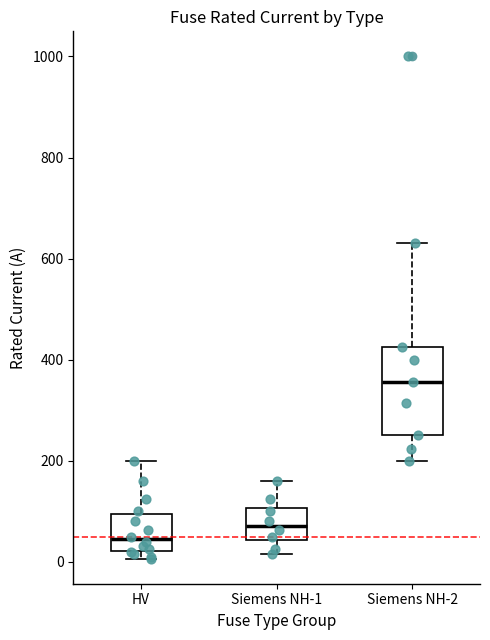

Which box has the highest median line?

Siemens NH-2